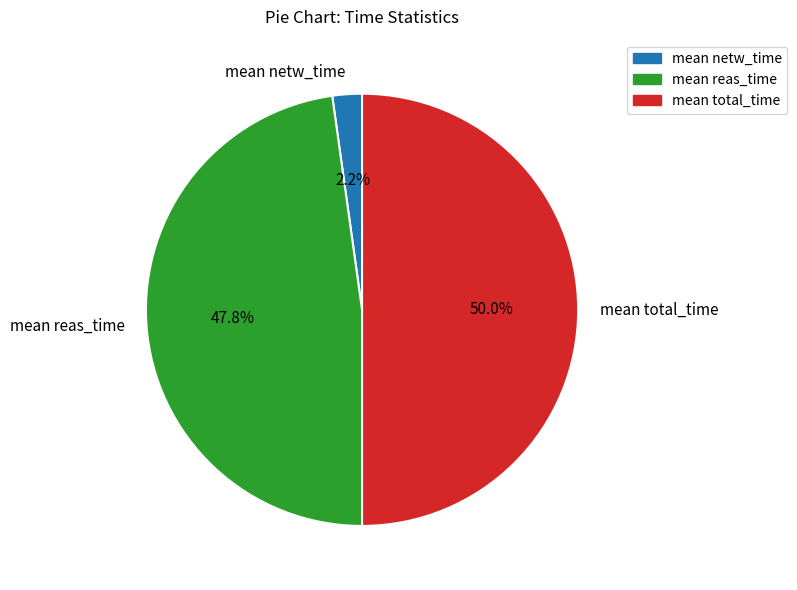

What is the ratio of the value at mean total_time to the value at mean reas_time?

1.0